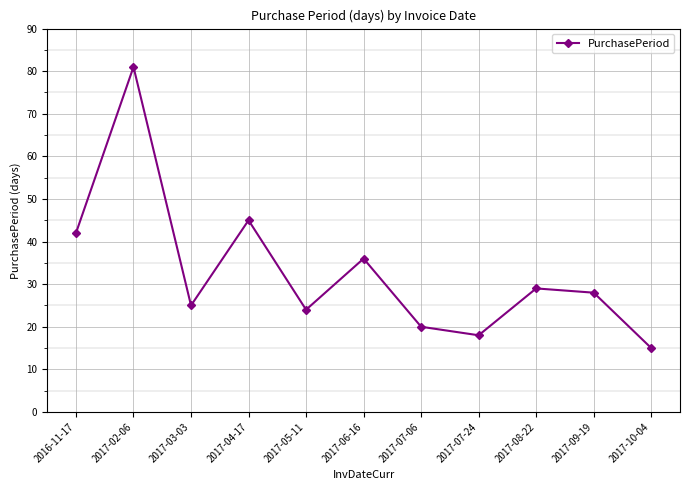

Approximately how many times larger is the value at 2017-07-06 compared to 2017-02-06?

0.2